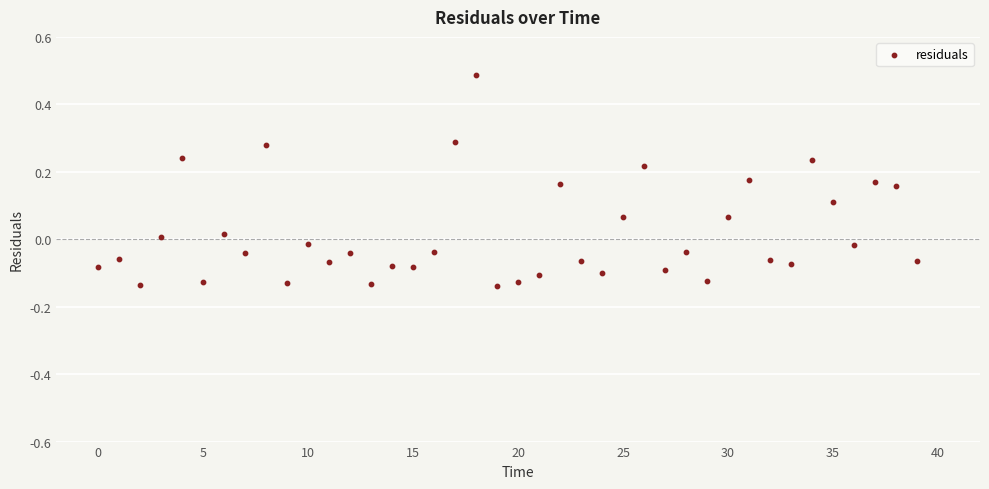

What is the range of Y values (max minus min)?

0.6